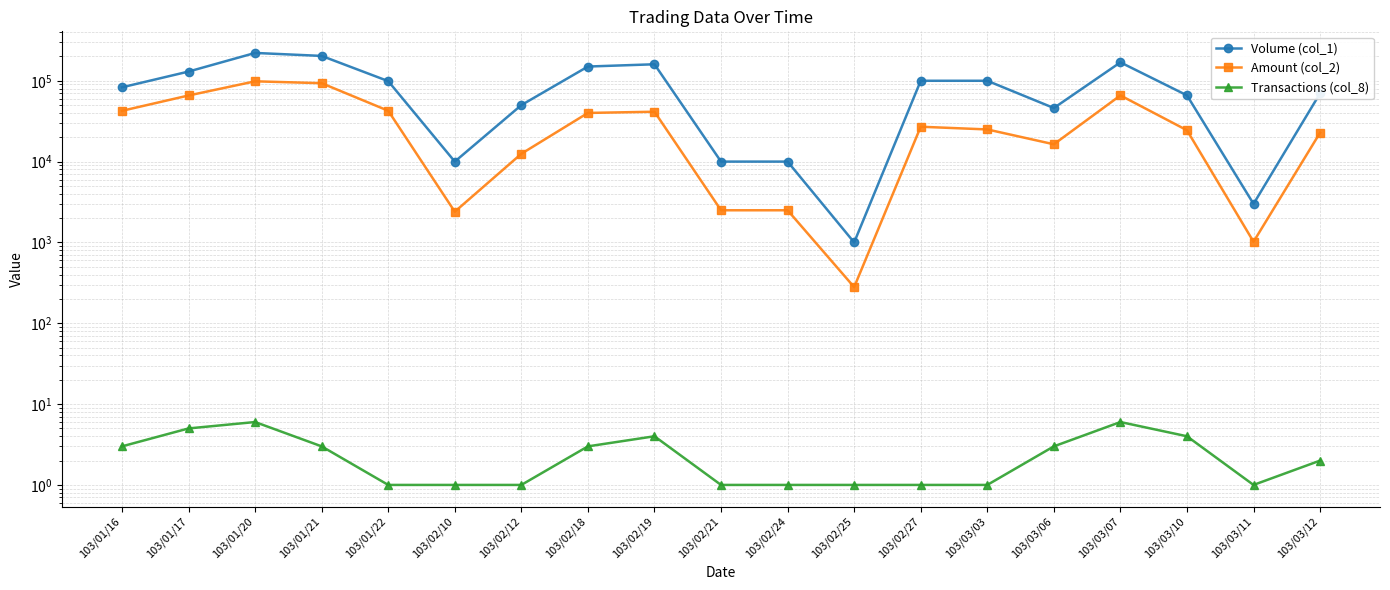

What is the difference between the maximum and second lowest values in the Amount (col_2) series?

97450